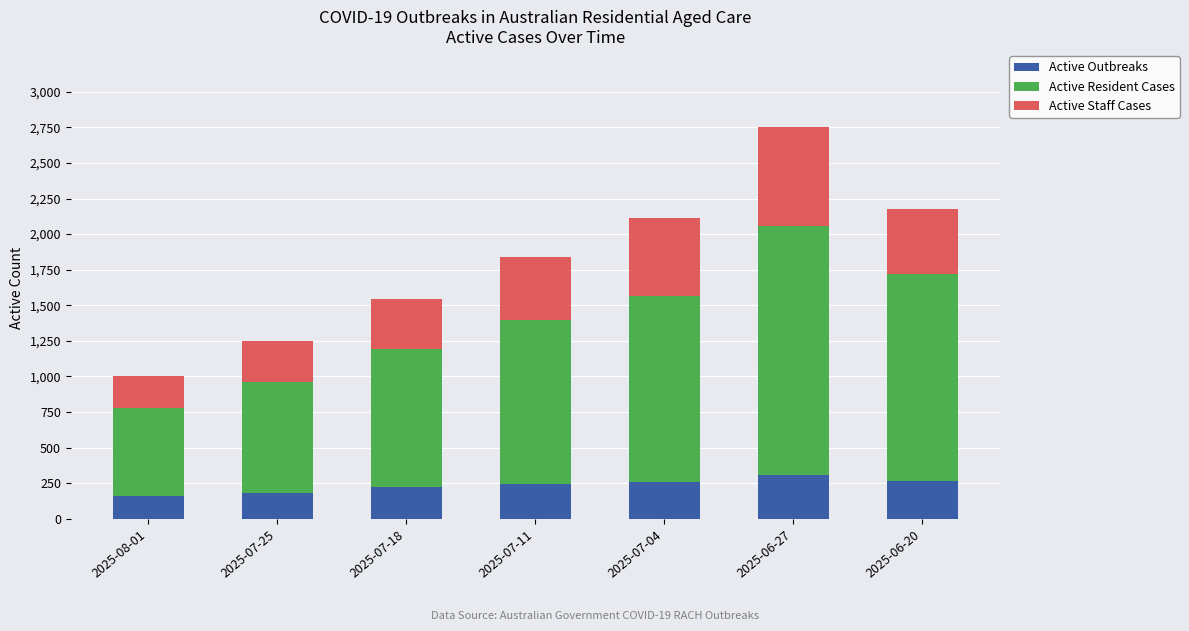

At which category is the sum across all series the highest?

2025-06-27